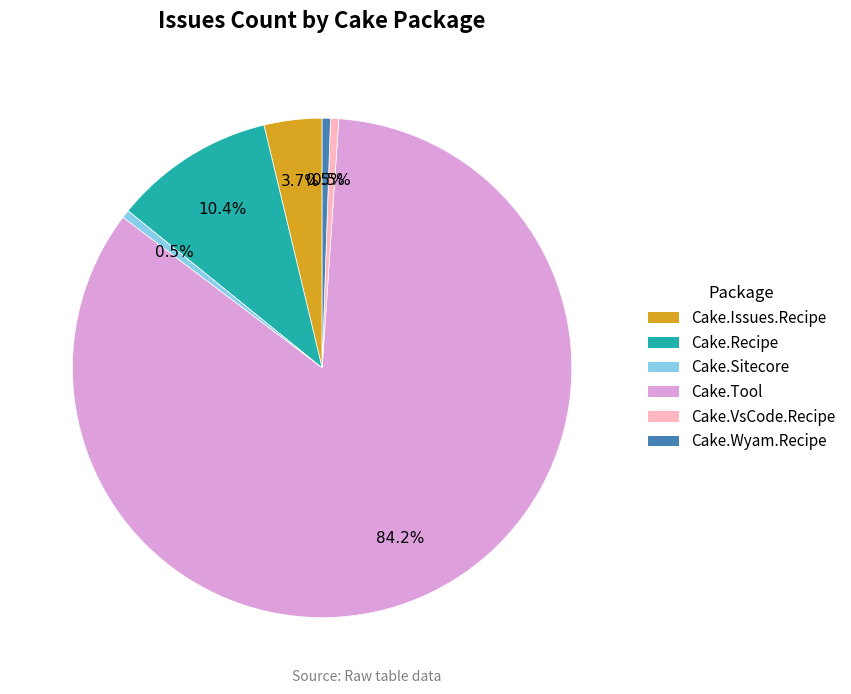

Is there a majority slice in this chart?

Yes